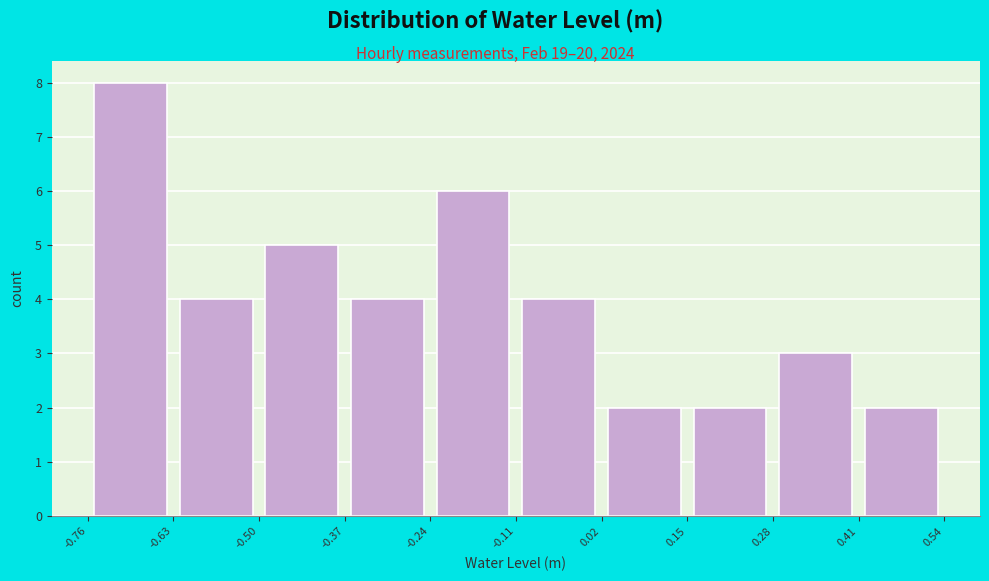

How tall is the bar that spans -0.24 to -0.11 on the x-axis? The values are not printed on the chart, so give them approximately, as read against the axis.

6